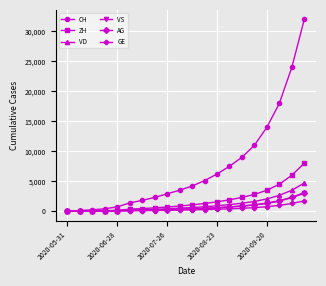

What is the highest value of the ZH series?

8000